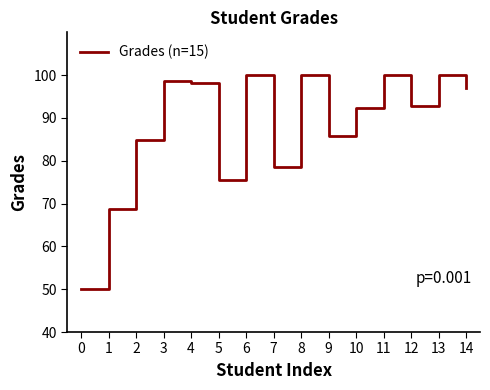

At which label does the data first exceed 92?

3